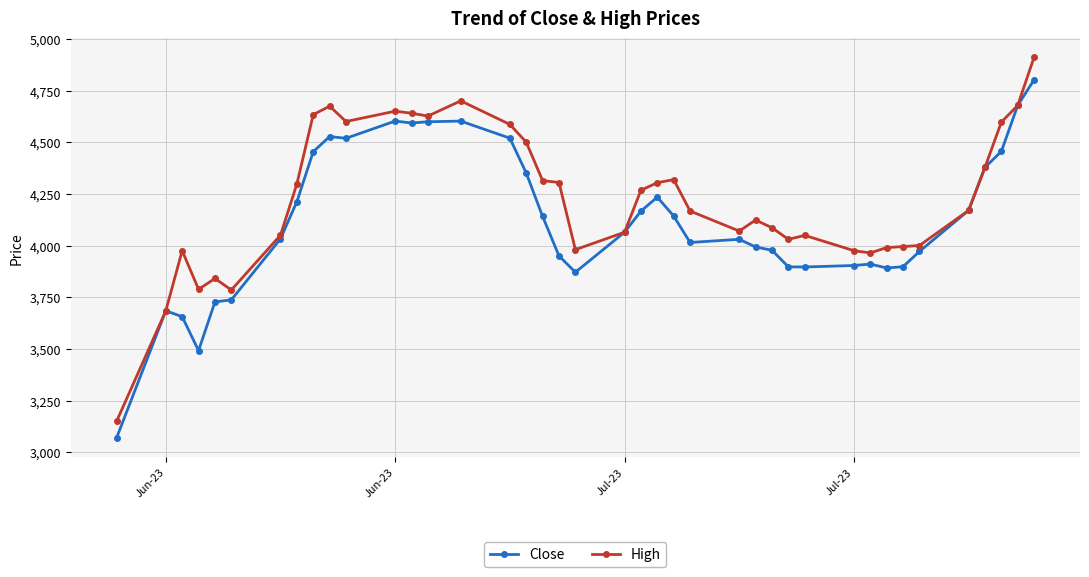

How many lines are shown in the chart?

2